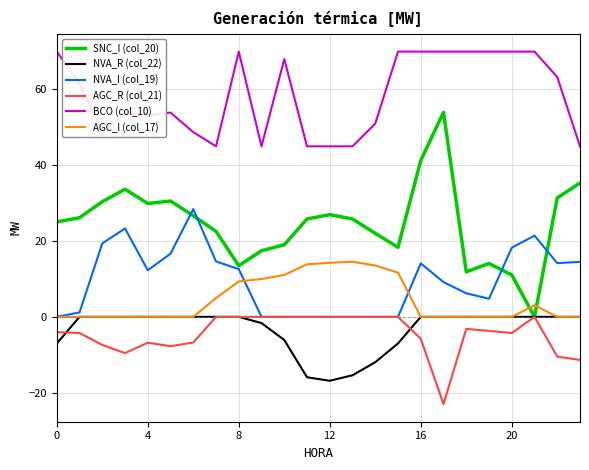

What is the difference between the maximum and minimum values in the AGC_I (col_17) series?

14.6